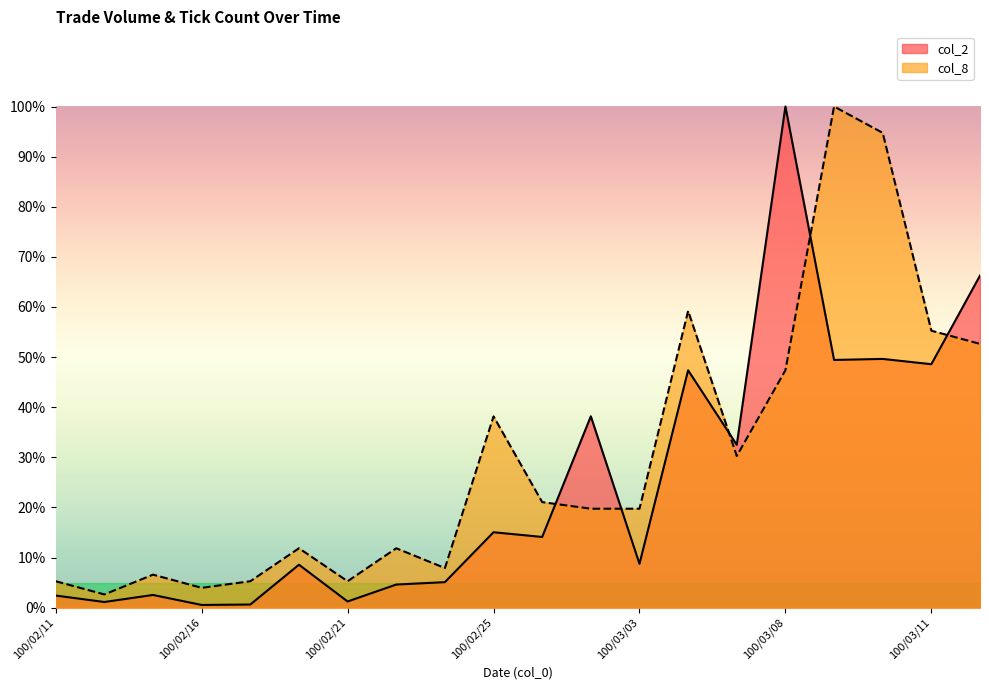

List the series in order of their overall mean, lowest first.

col_2, col_8